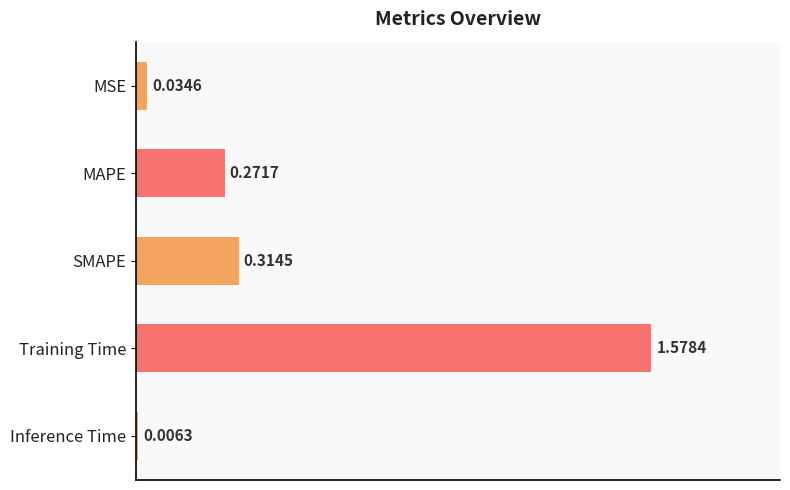

What is the label of the 1st bar from the top?

MSE